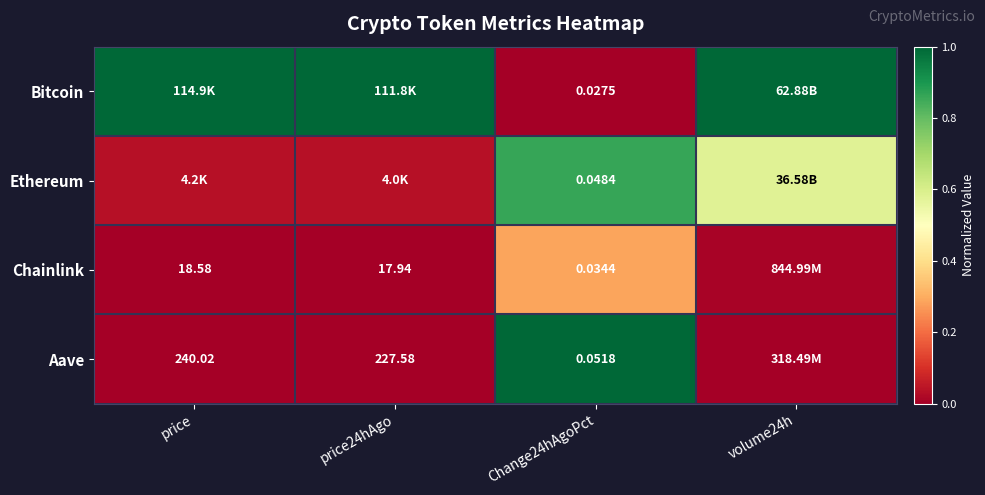

Which series has the largest range (max minus min)?

Bitcoin